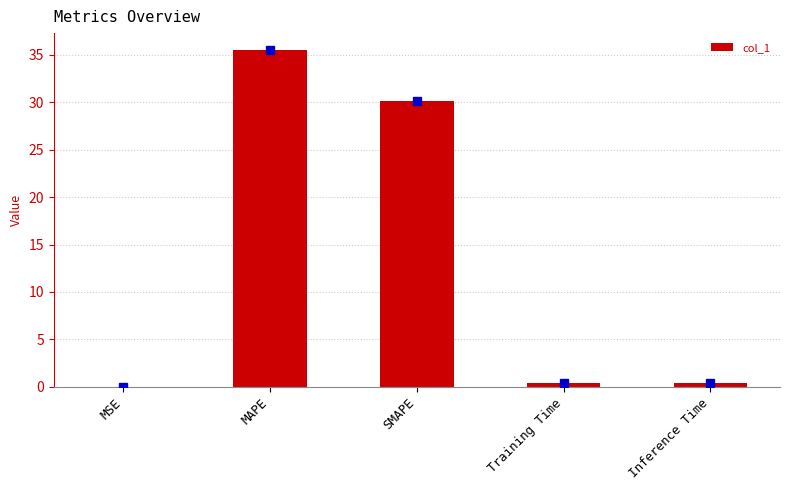

What is the sum of all values?

66.5